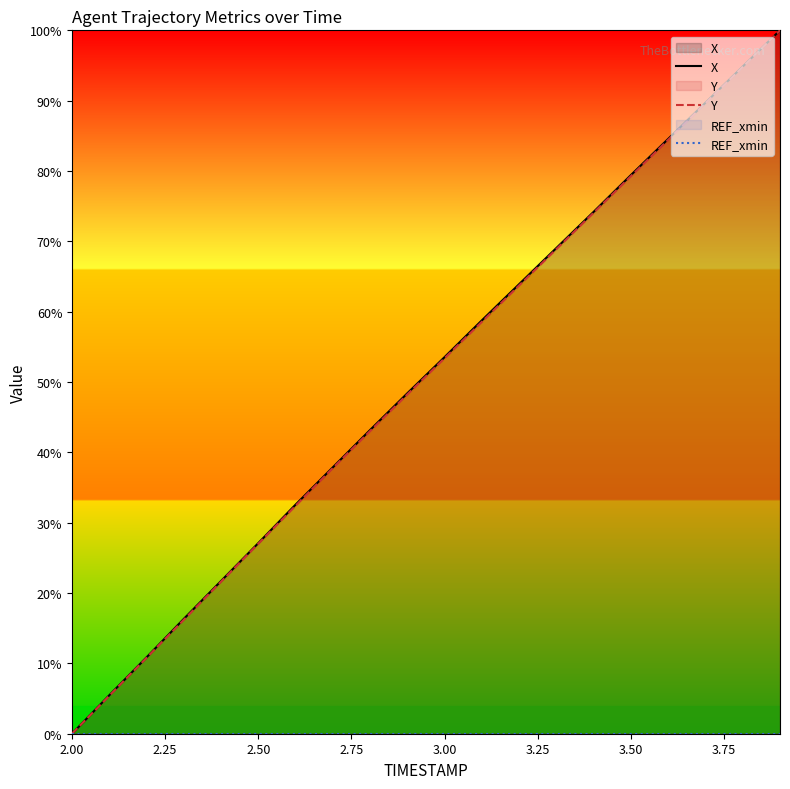

Count the number of data series in this chart.

3